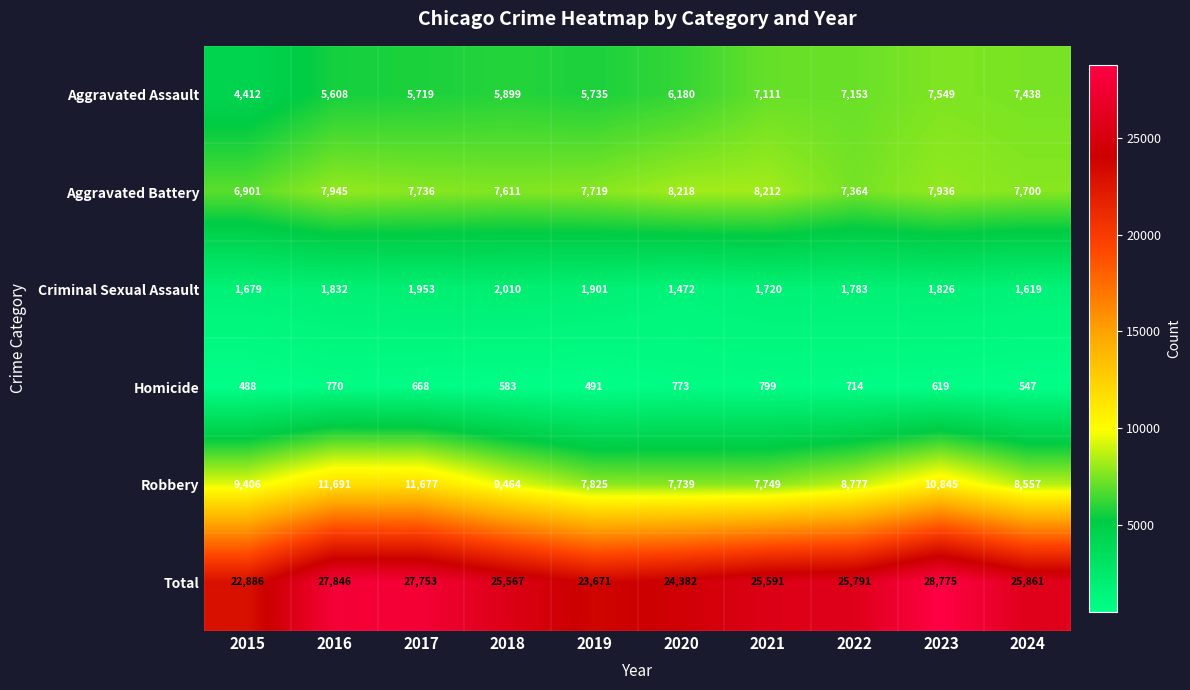

Between 2018 and 2023, which series saw the biggest shift?

Total